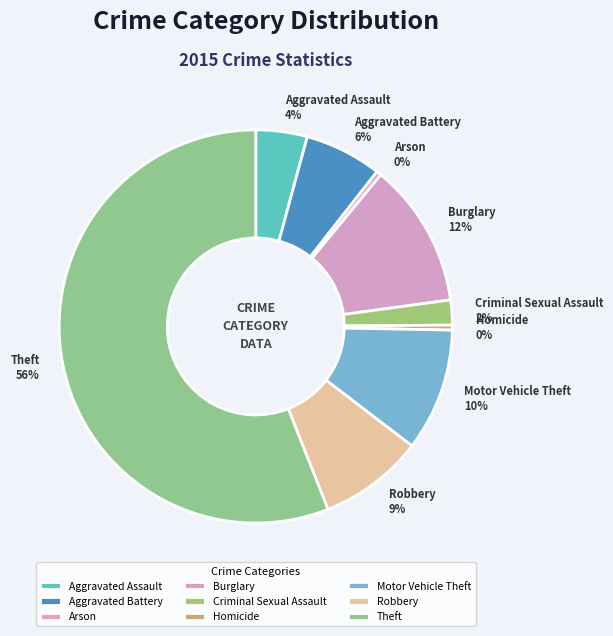

Which has a higher value, Aggravated Assault or Homicide?

Aggravated Assault